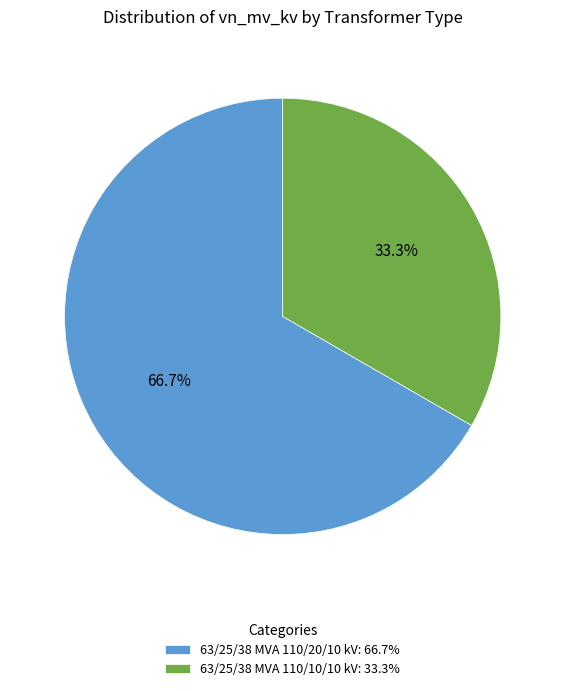

Is 63/25/38 MVA 110/20/10 kV the majority of the pie?

Yes